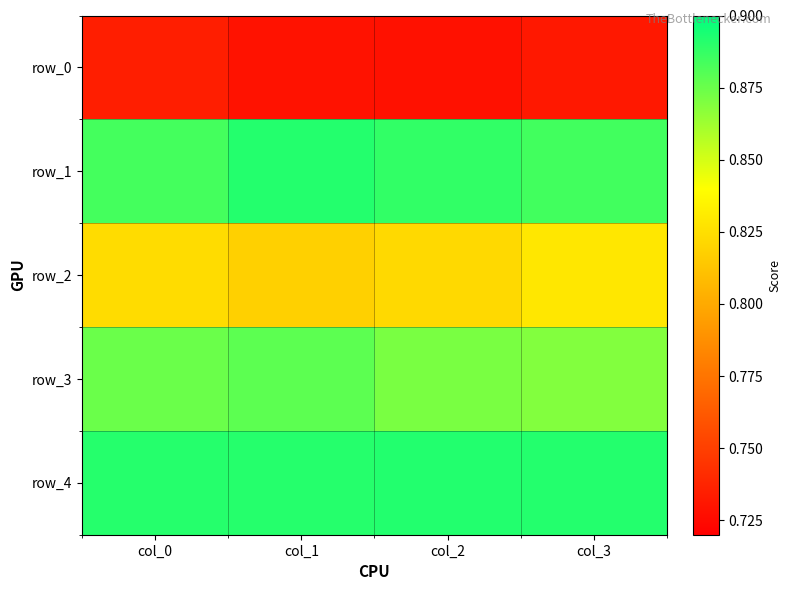

Rank the categories by row_4 value from lowest to highest.

col_0, col_1, col_3, col_2